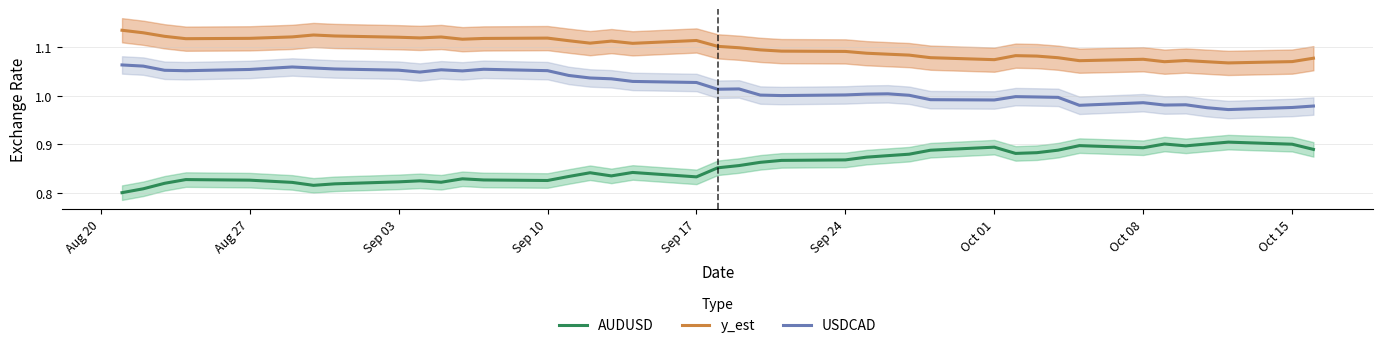

True or false: AUDUSD and USDCAD cross at least once.

False